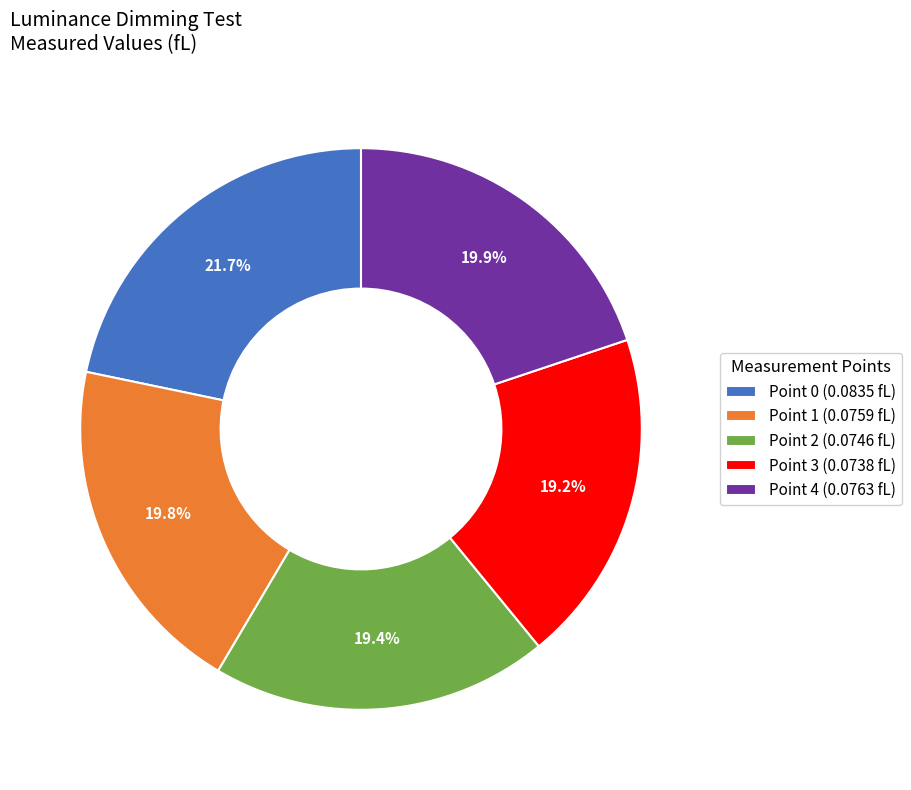

Is it true that Point 1 is 20% of the pie?

True